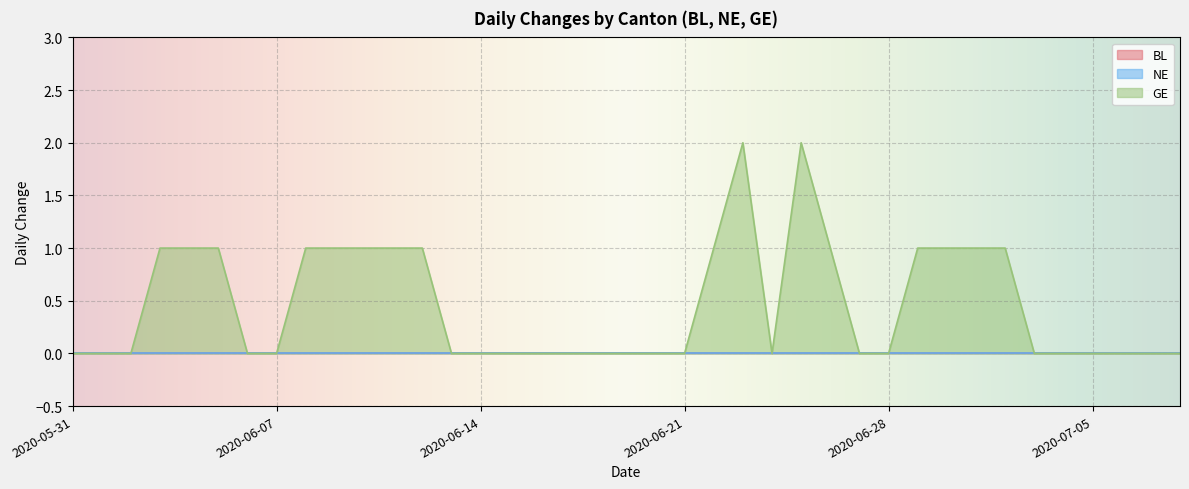

What position from the left is 2020-06-28?

29